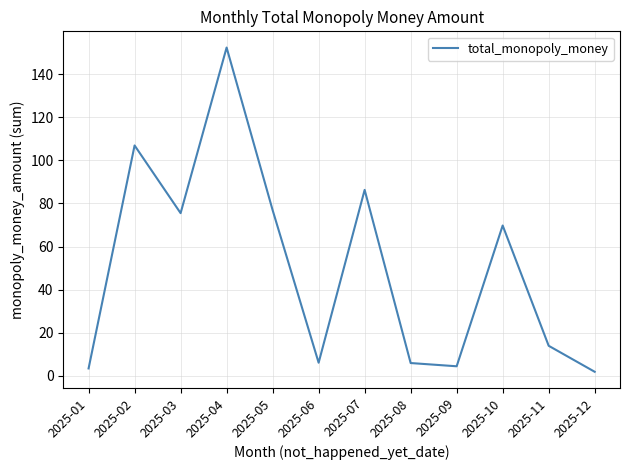

True or false: the data shows 22.9 at 2025-11.

False